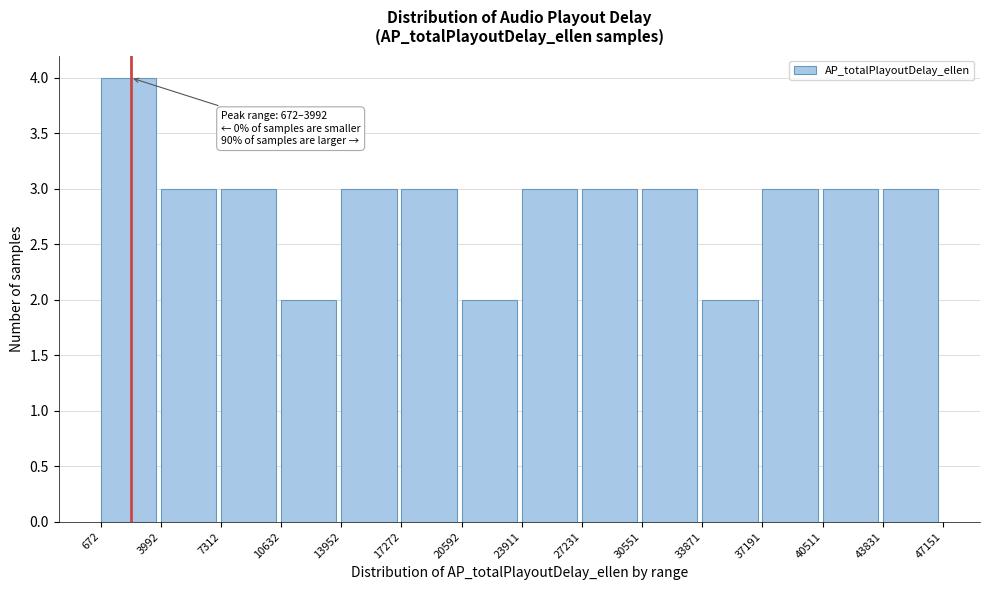

Which range on the x-axis has the tallest bar?

672 to 3992